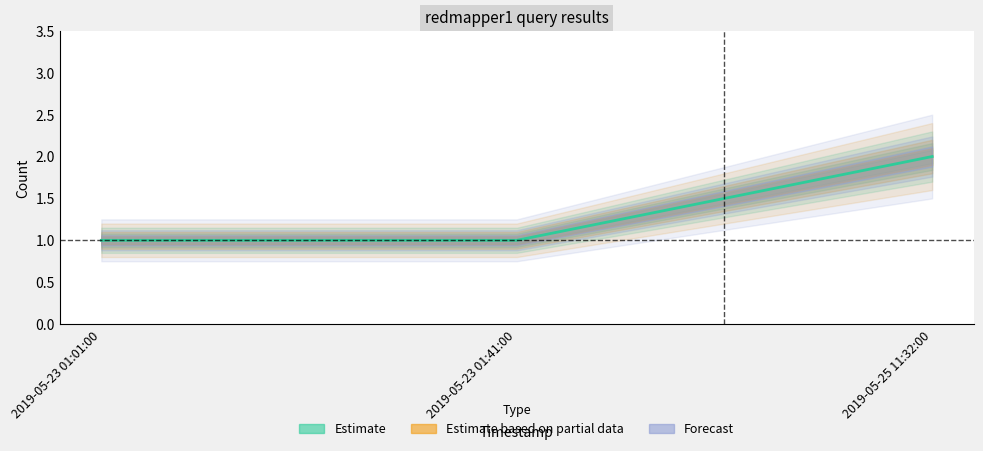

Reading right to left, extract all data points from this chart.

Estimate: 2	1	1
Estimate based on partial data: 2	1	1
Forecast: 2	1	1